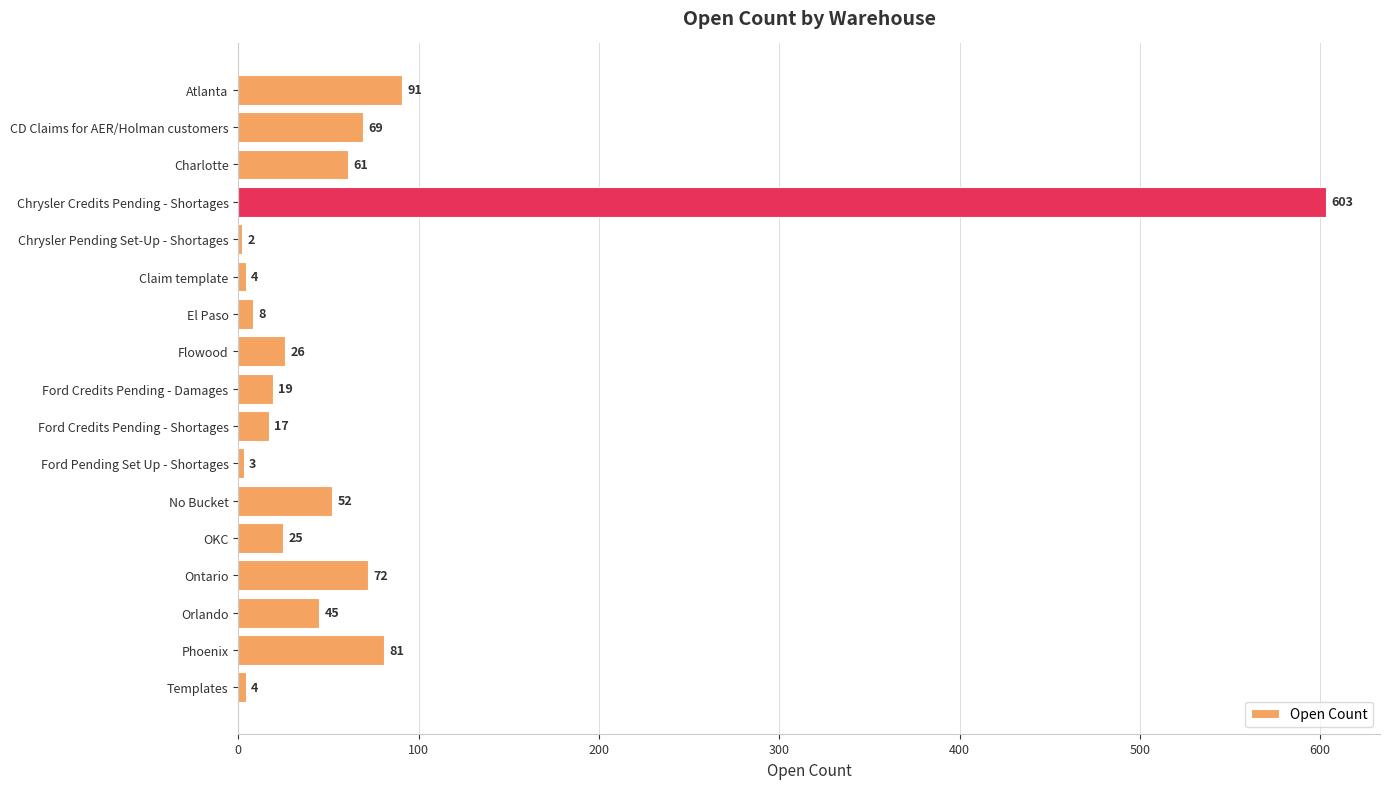

Reading top to bottom, list all the values displayed in this chart.

91	69	61	603	2	4	8	26	19	17	3	52	25	72	45	81	4